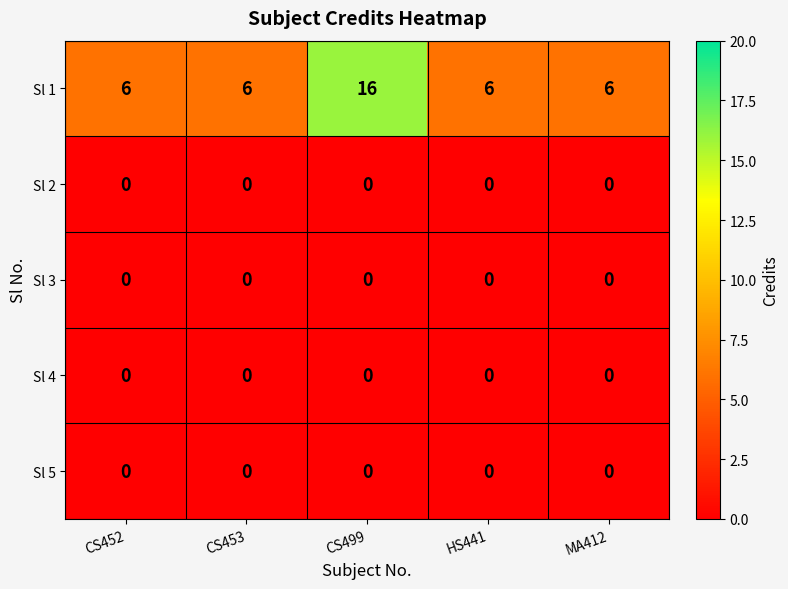

The Sl 1 series shows 9 at CS453. True or false?

False